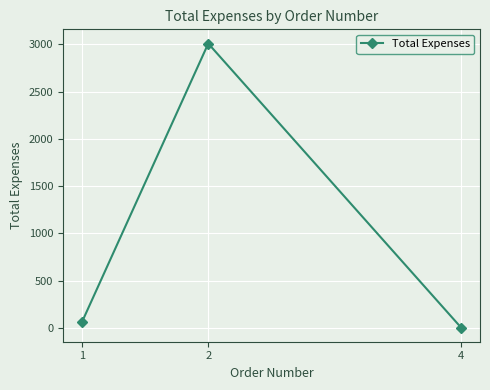

What is the minimum value shown in the chart?

4.0